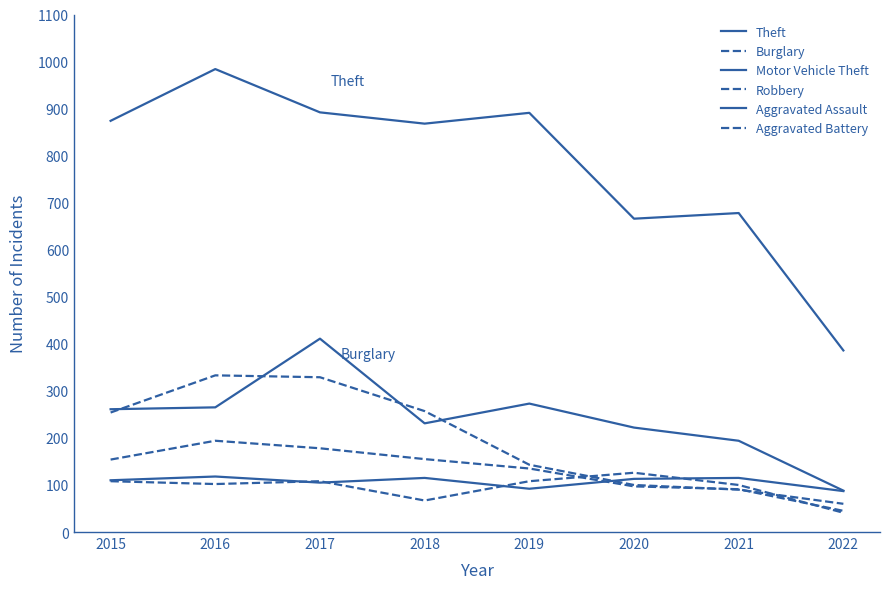

Which series changed the most between 2017 and 2022?

Theft